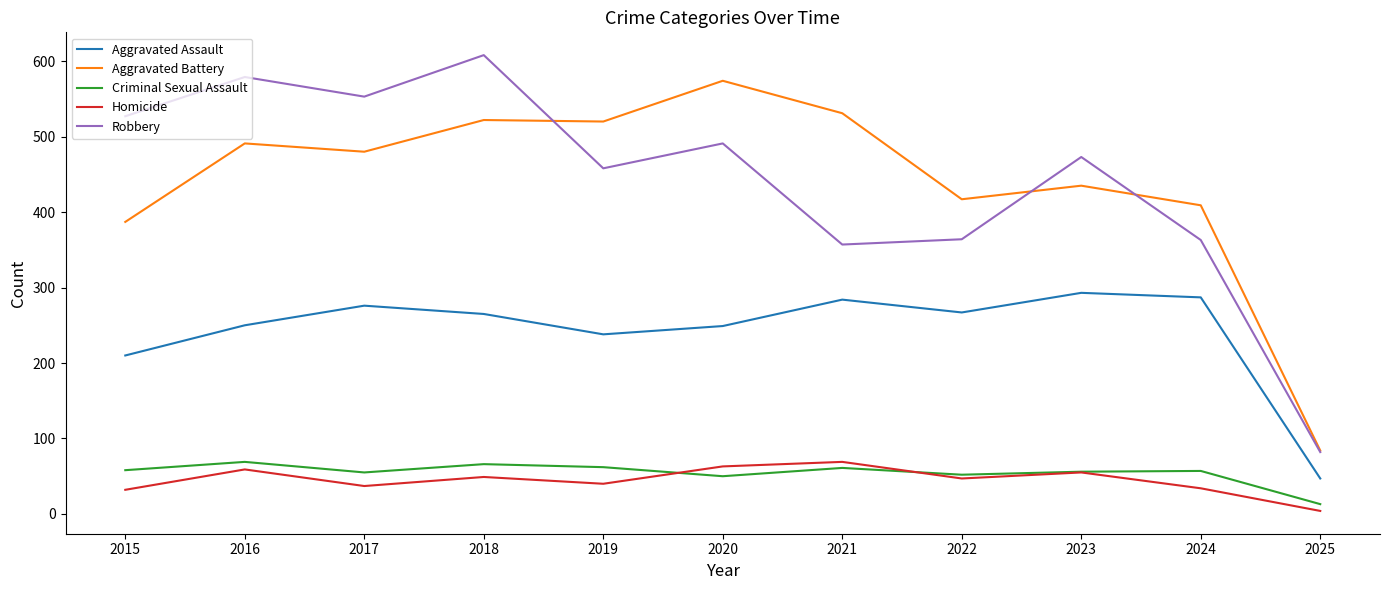

In Homicide, how many points are higher than both neighbors (excluding endpoints)?

4